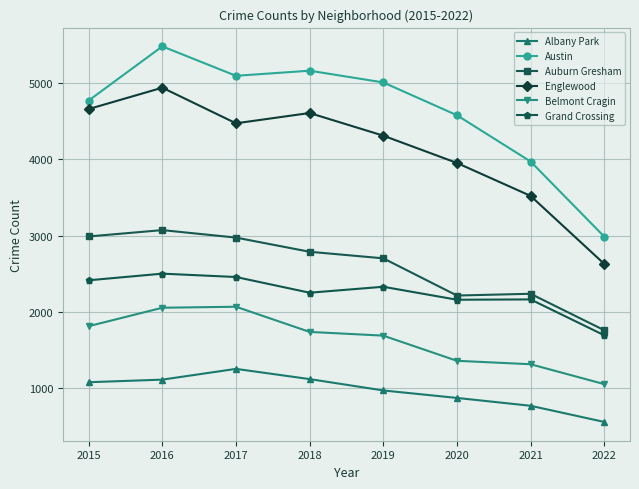

How many lines are shown in the chart?

6